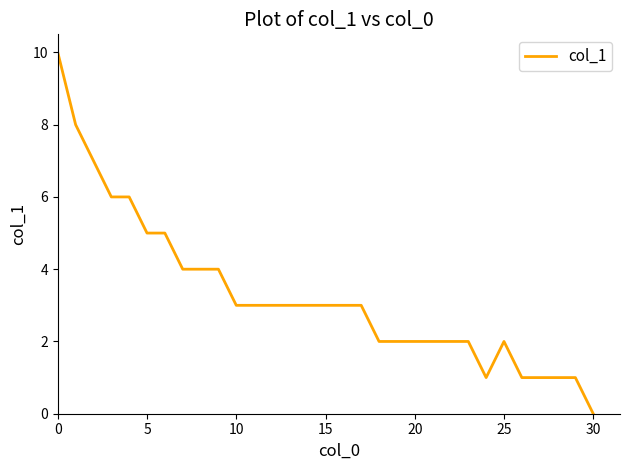

How many values are above zero?

30